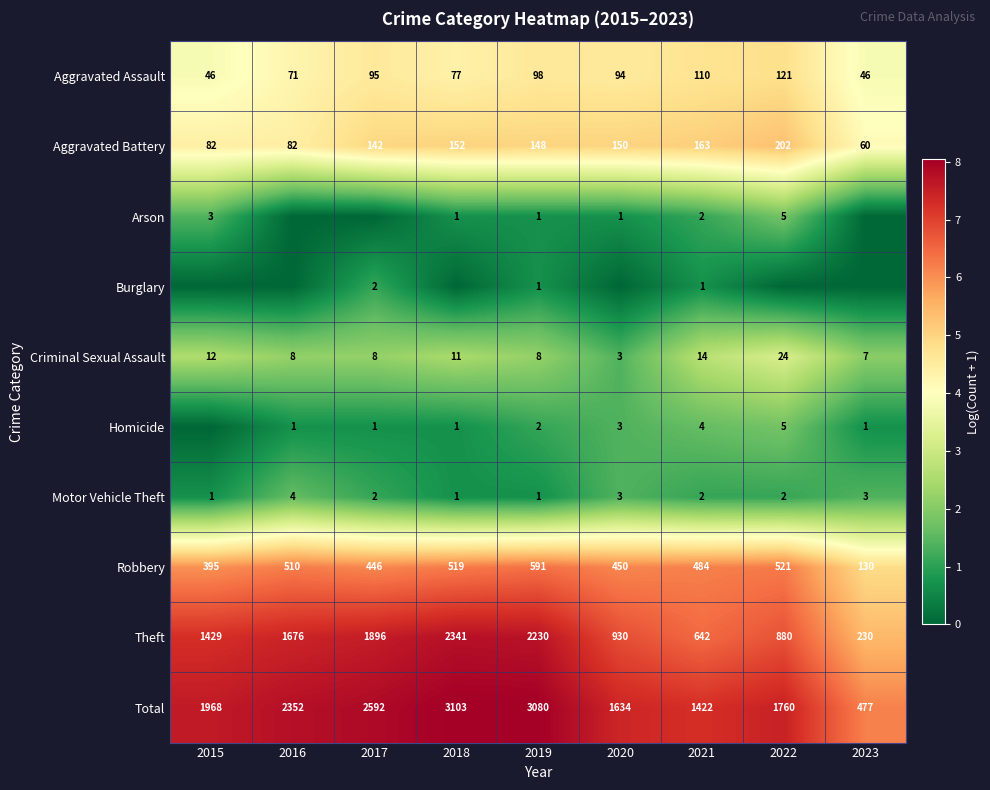

What is the difference between the highest and lowest values at 2023?

6.2